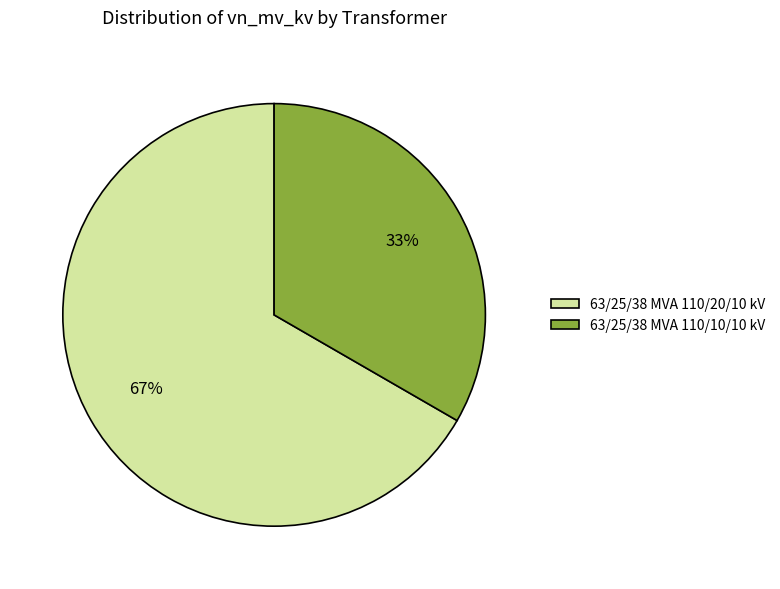

Combined, do 63/25/38 MVA 110/10/10 kV and 63/25/38 MVA 110/20/10 kV account for over 50%?

Yes